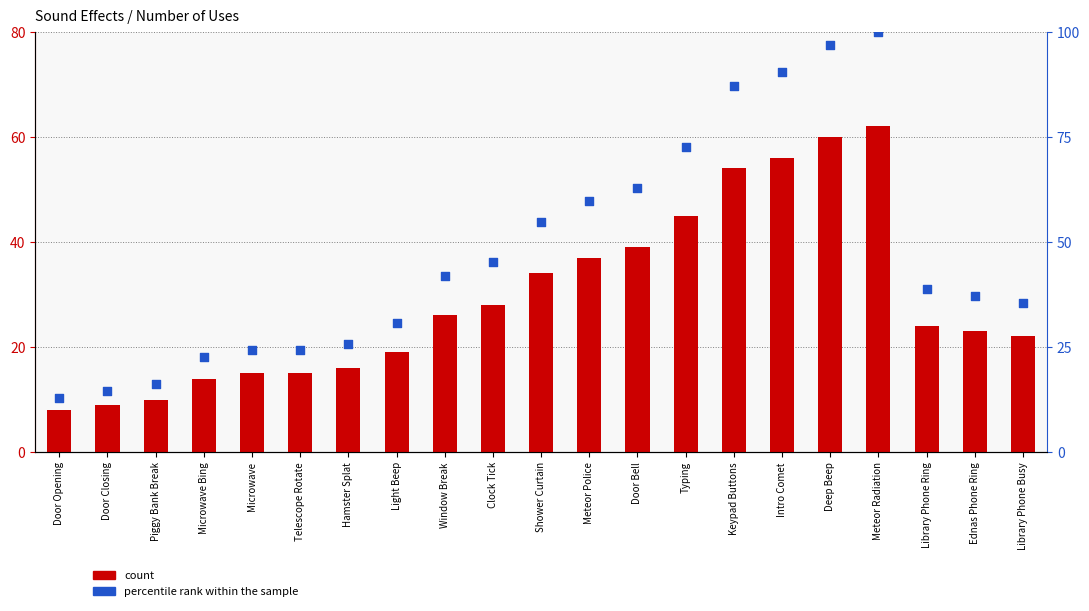

At which category is the sum across all series the highest?

Meteor Radiation